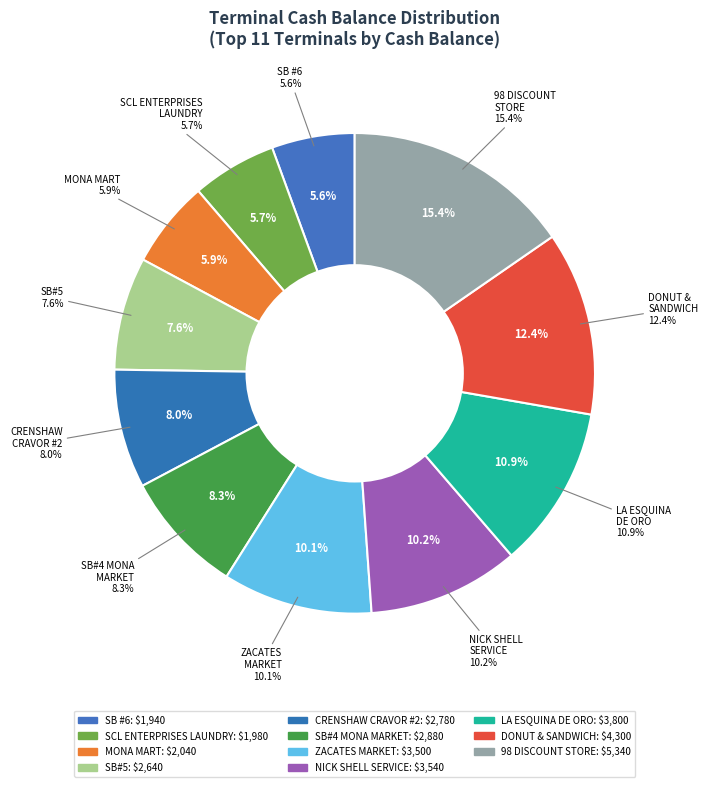

Which slice is the smallest?

SB #6